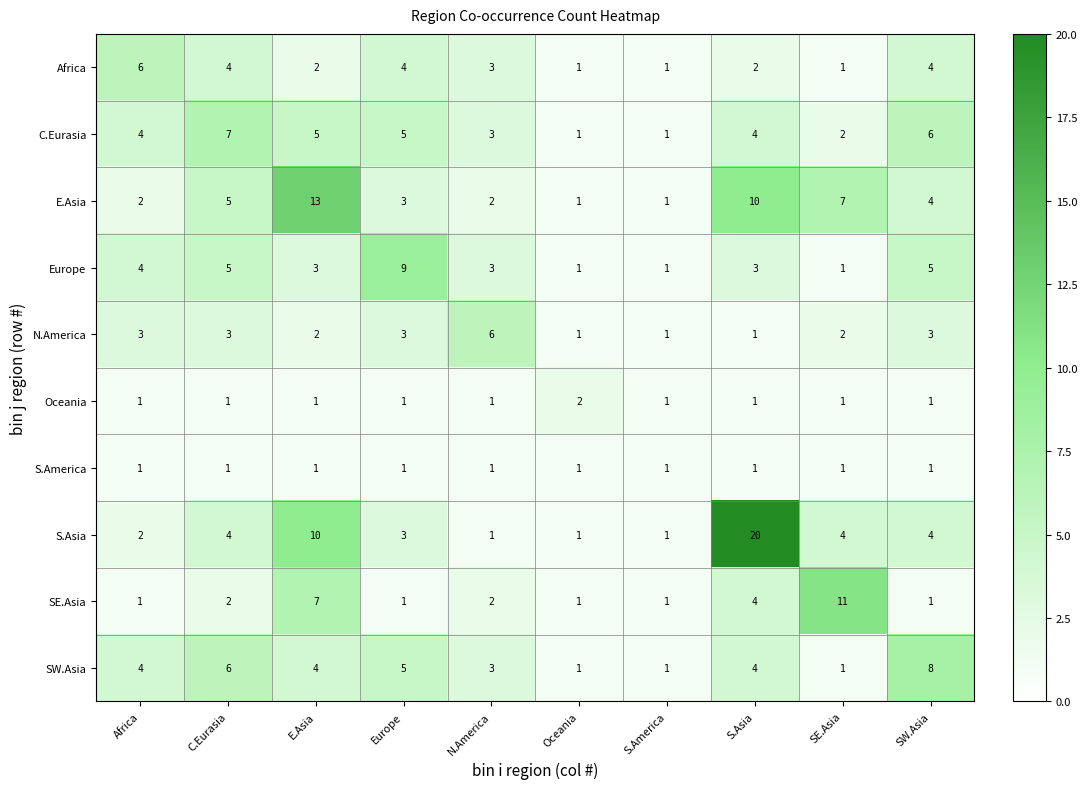

Read the Europe value at C.Eurasia.

5